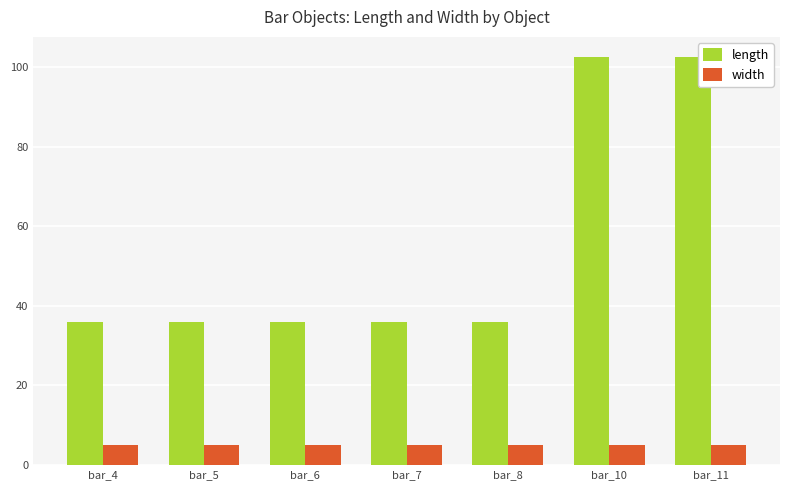

What is the difference between the highest and lowest values at bar_5?

30.7